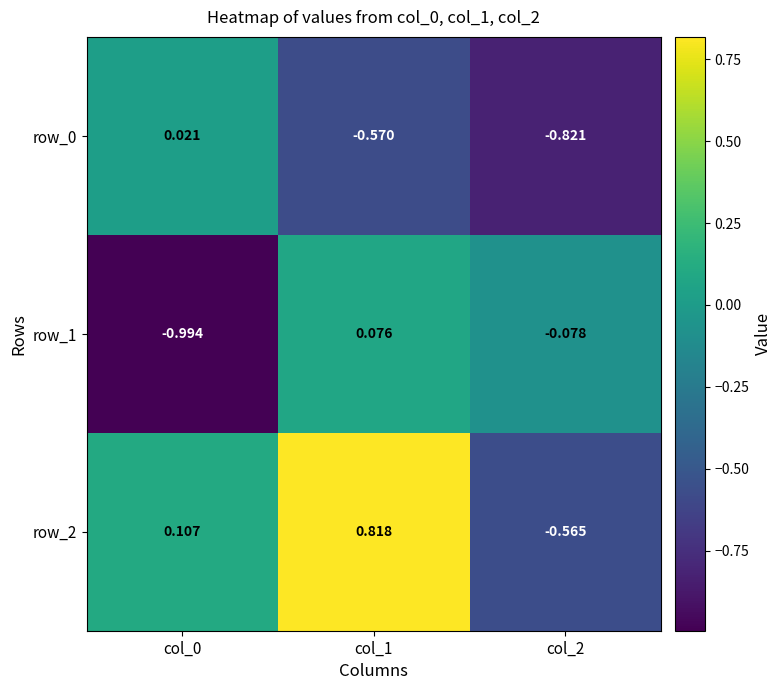

Which category has the lowest value in the row_0 series?

col_2